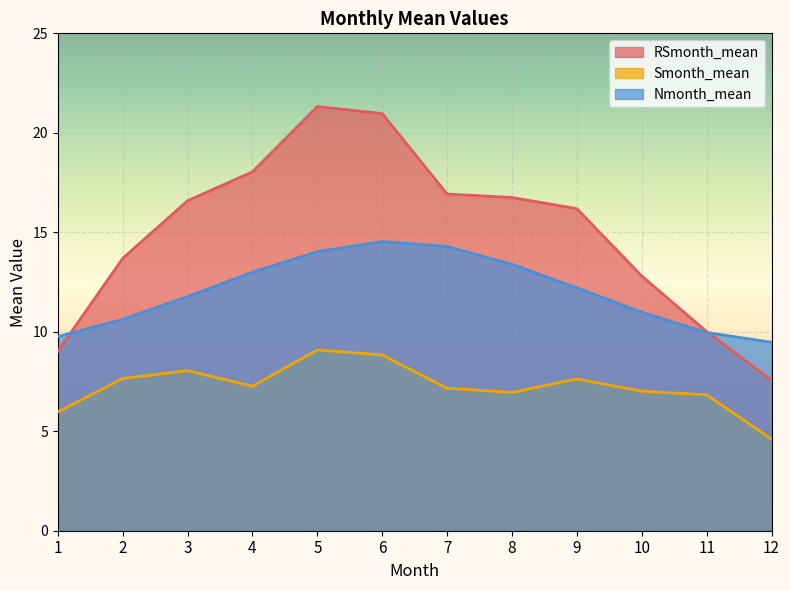

Rank the categories by RSmonth_mean value from lowest to highest.

12, 1, 11, 10, 2, 9, 3, 8, 7, 4, 6, 5